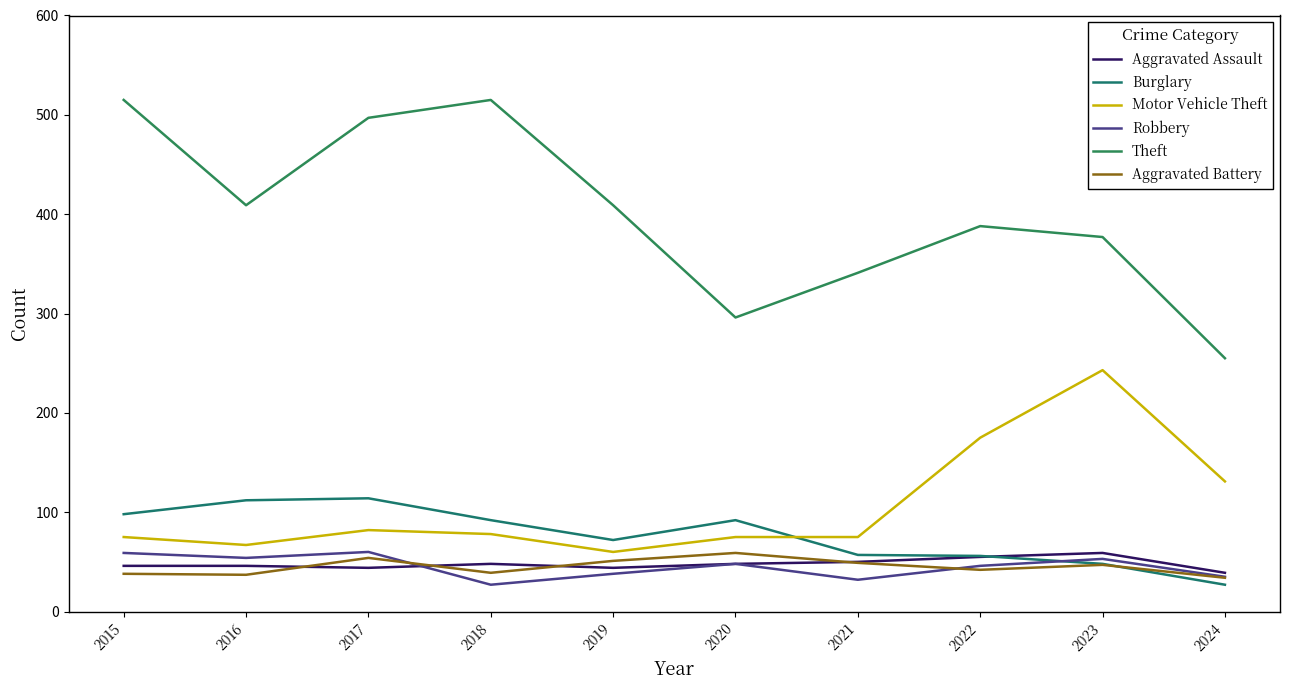

Which series has the largest total across all categories?

Theft